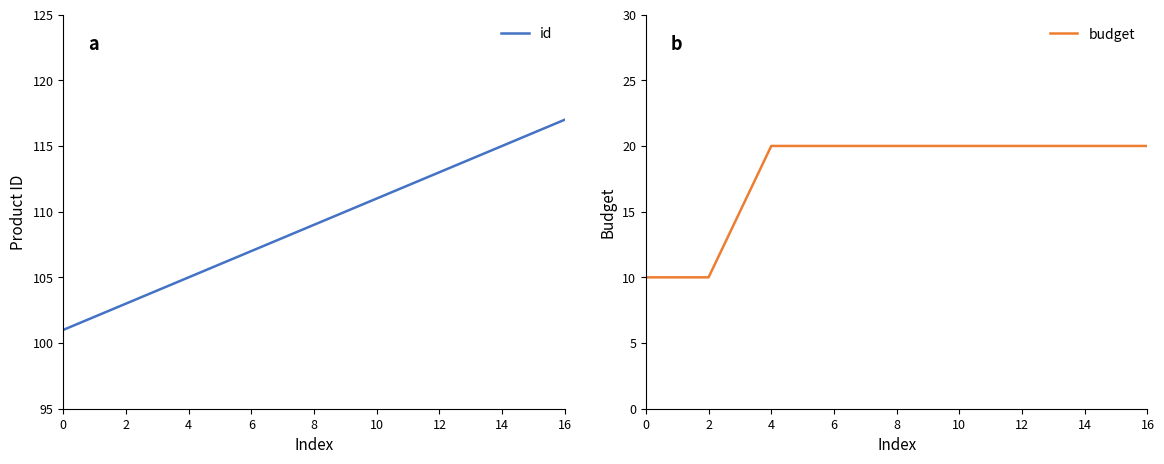

True or false: id has more than 0 points higher than both neighbors.

False